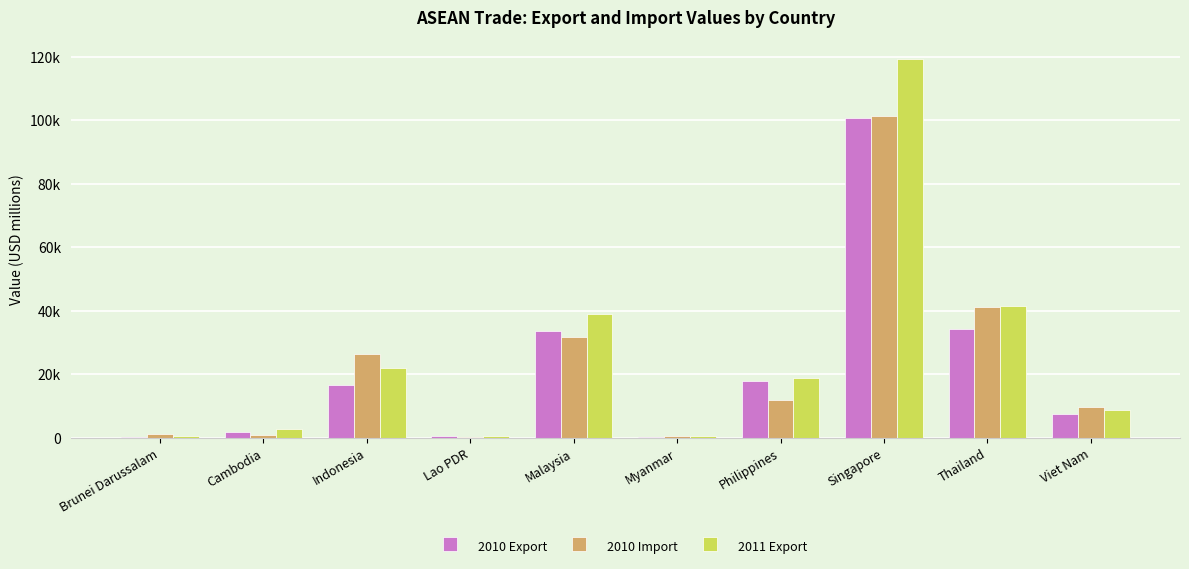

True or false: 2010 Import has a value of 46332.2 at Indonesia.

False